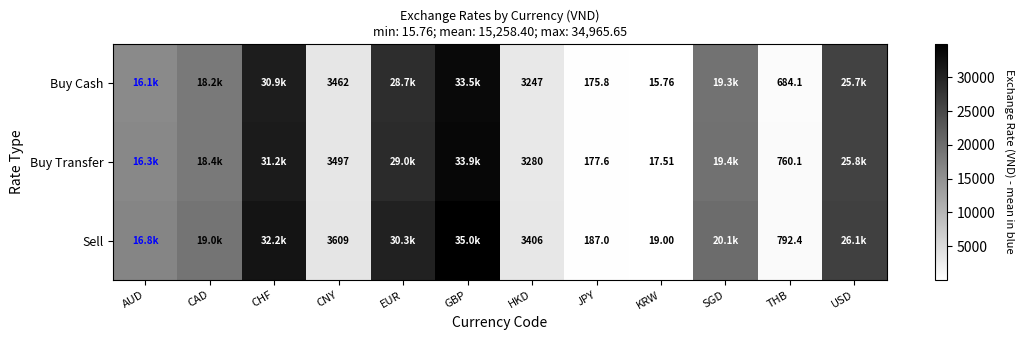

Rank the series at KRW from highest to lowest value.

Sell, Buy Transfer, Buy Cash